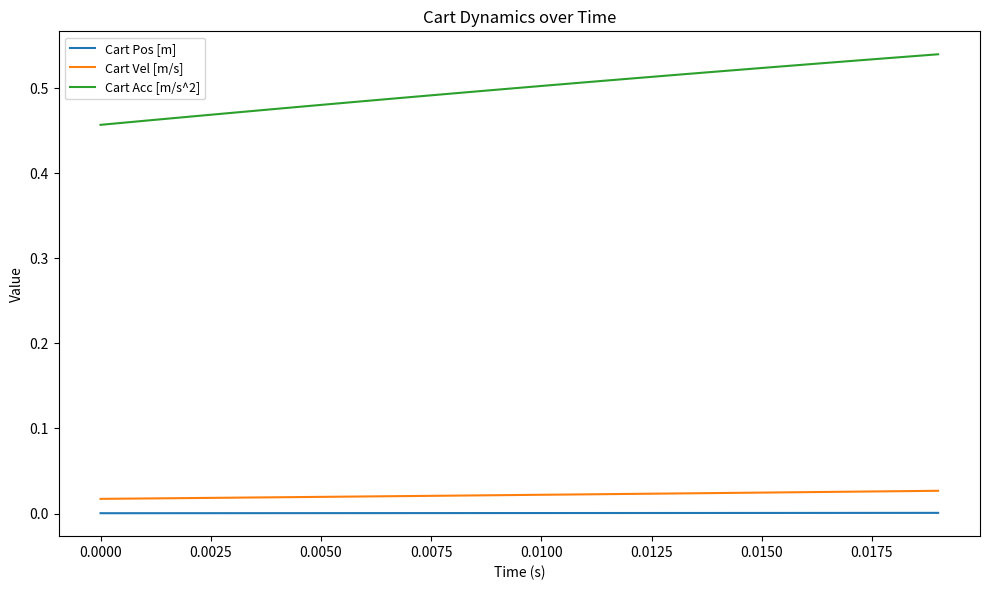

Rank the series by their maximum value, from lowest to highest.

Cart Pos [m], Cart Vel [m/s], Cart Acc [m/s^2]